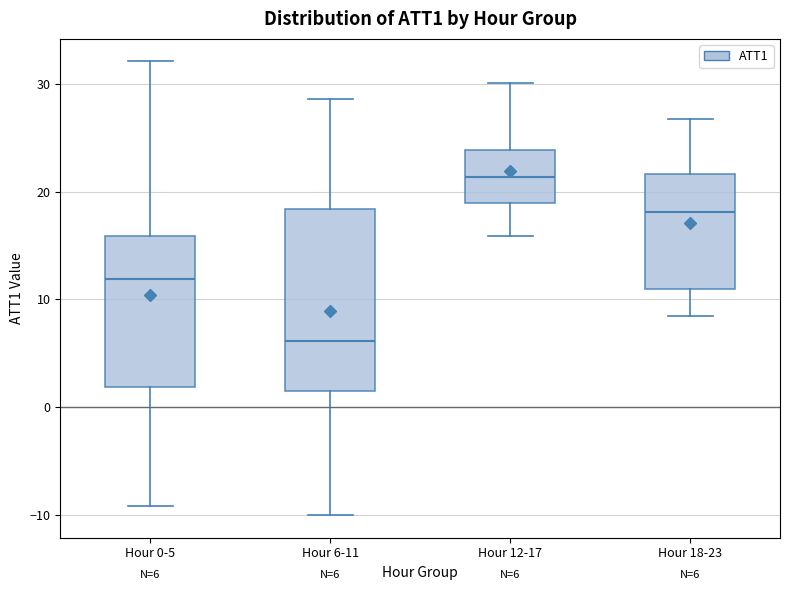

Which box is the tallest, from its lower edge to its upper edge?

Hour 6-11